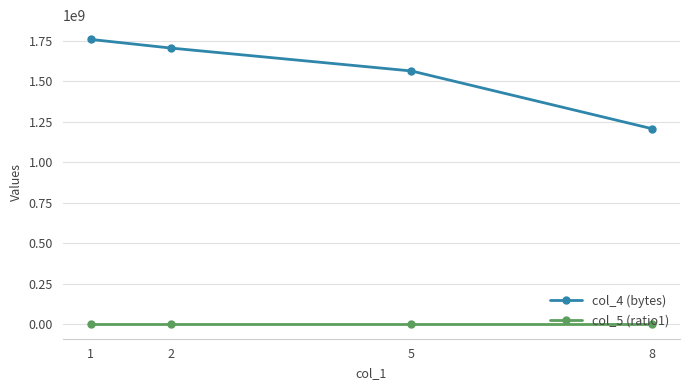

True or false: col_4 (bytes) has more than 0 points higher than both neighbors.

False